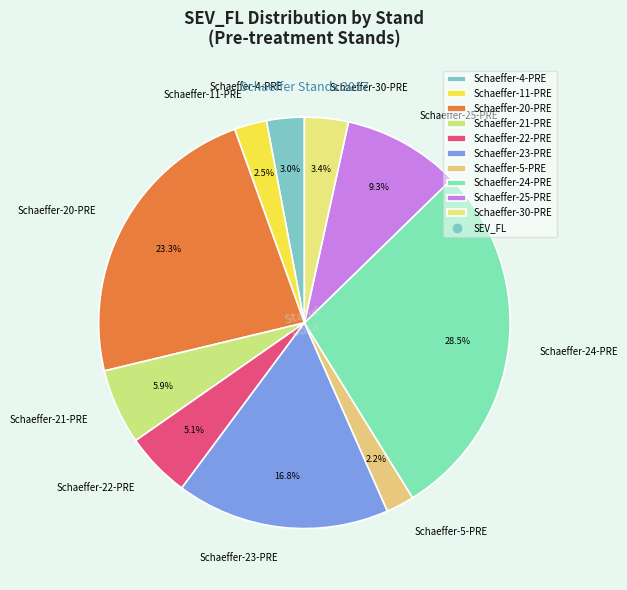

How many segments does this pie chart have?

10